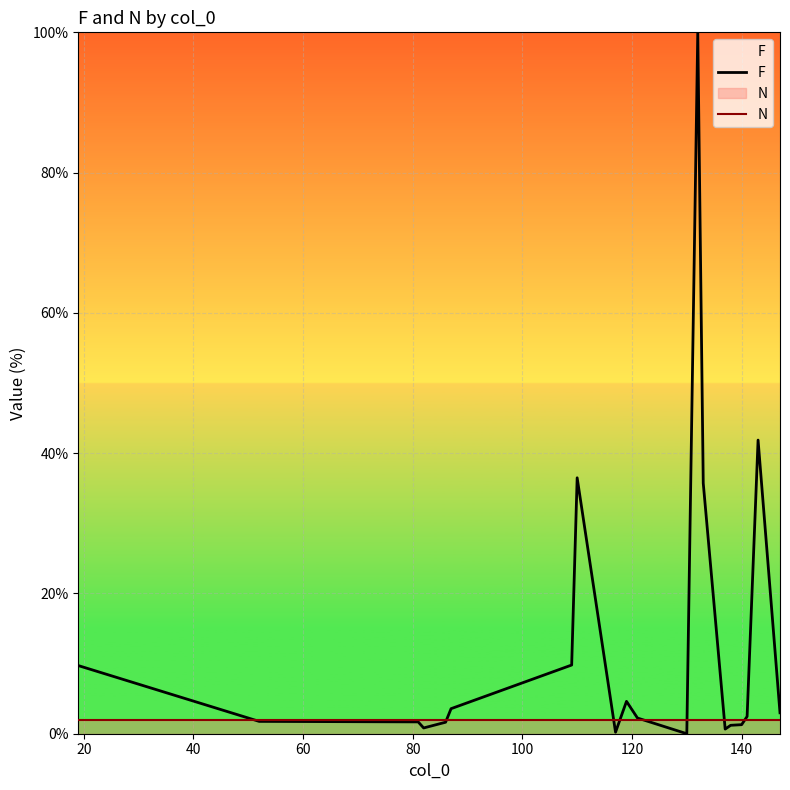

What is the highest value of the N series?

2.0